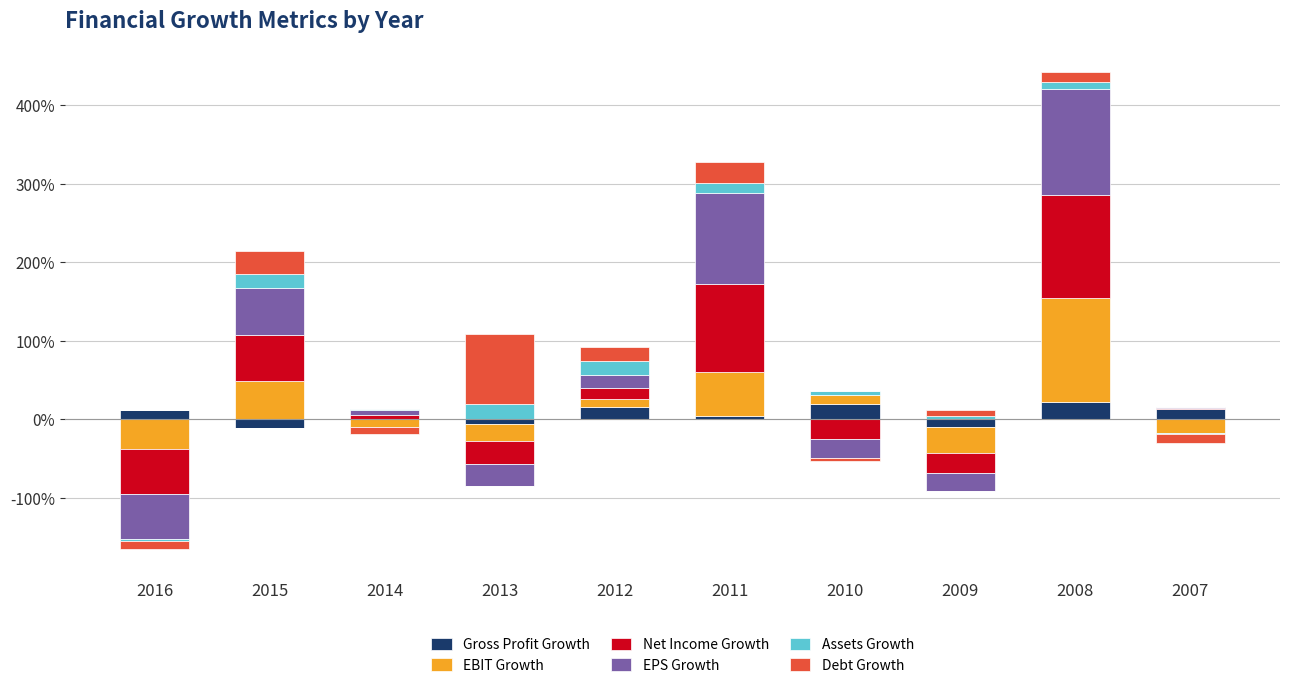

At which label is Gross Profit Growth closest to 0?

2015